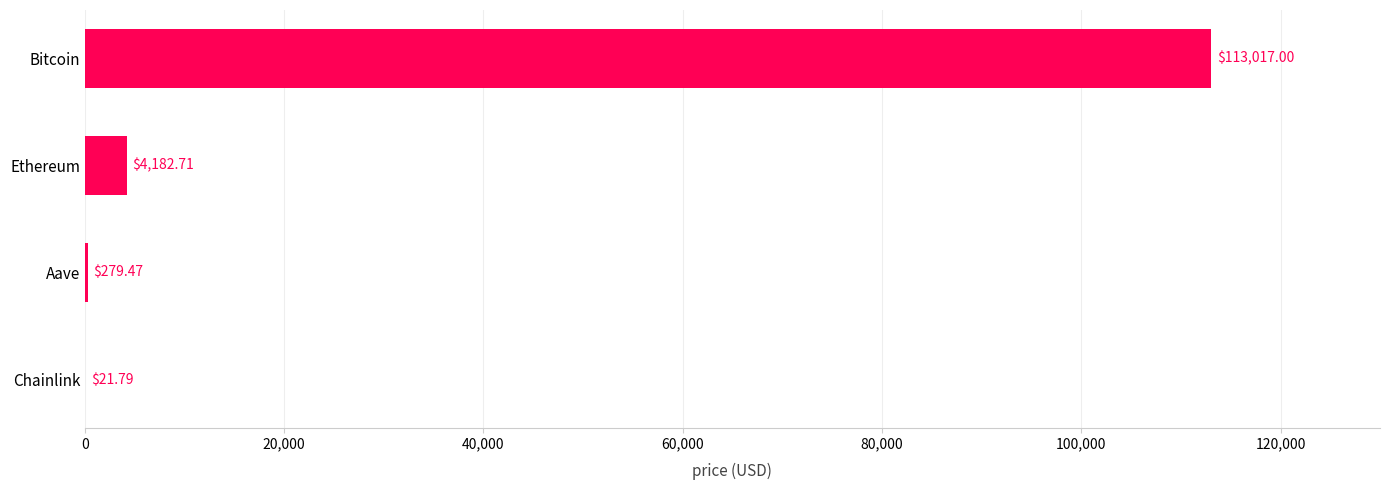

At which category does the chart reach its peak across all series?

Bitcoin